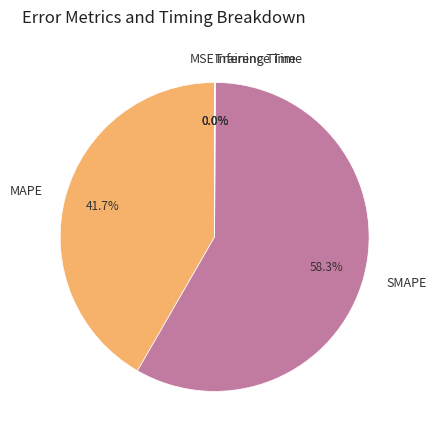

What portion of the pie excludes MAPE?

58.3%